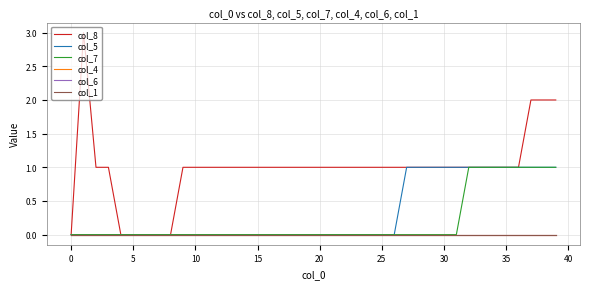

Is this an area chart (filled region under the line)?

No